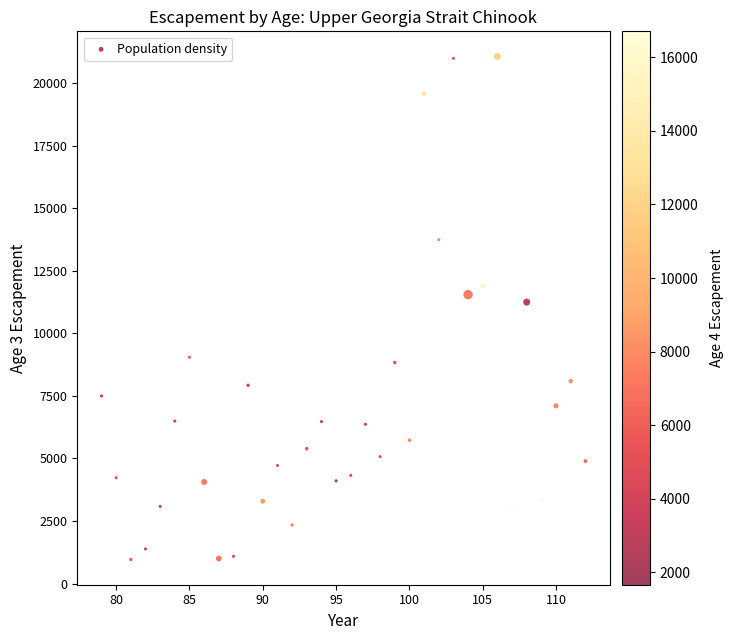

What Y value in the scatter plot is closest to 11015?

11251.8